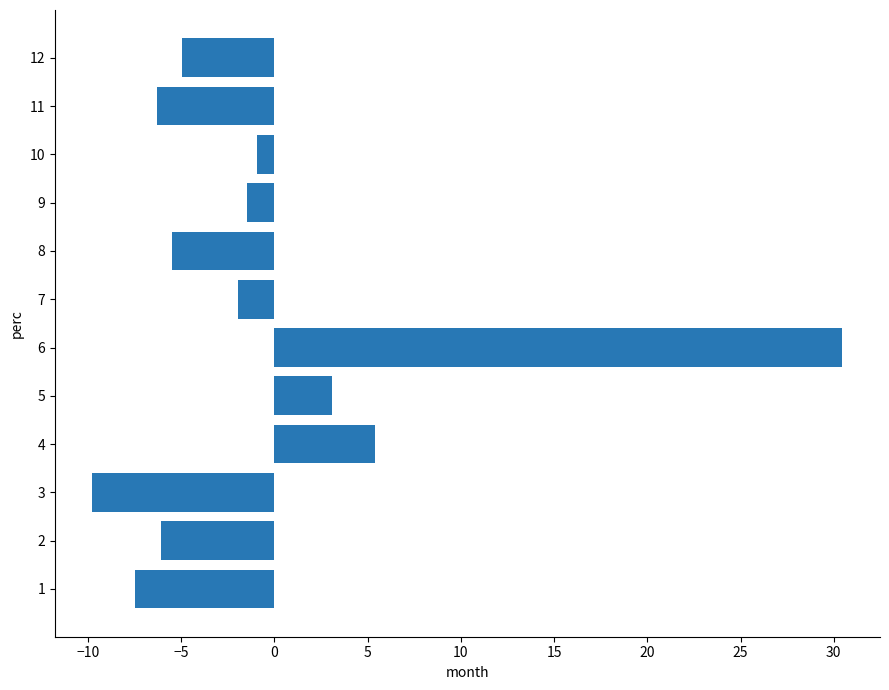

How many data points does each series have?

12